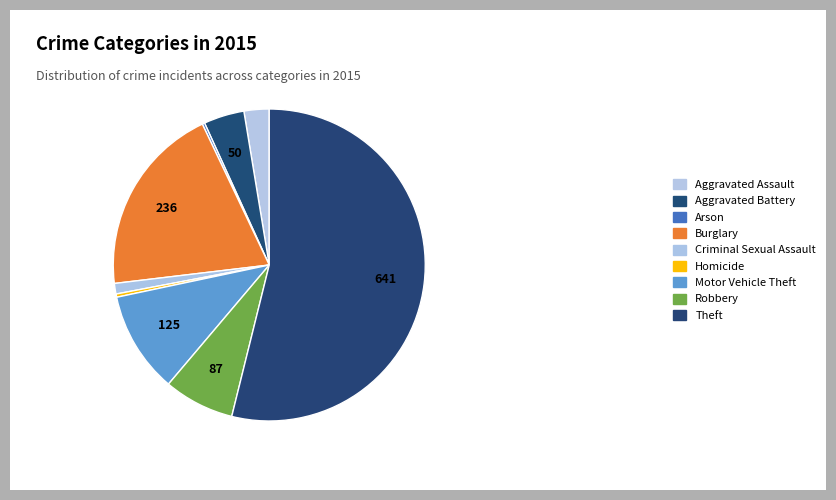

Which slice represents more than half of the pie?

Theft